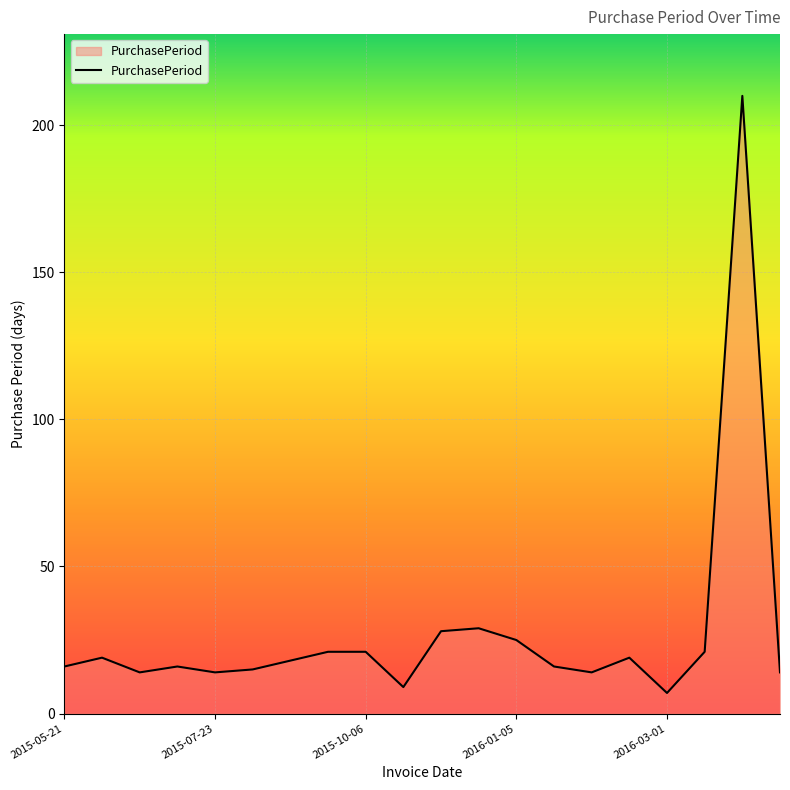

What is the smallest value displayed?

7